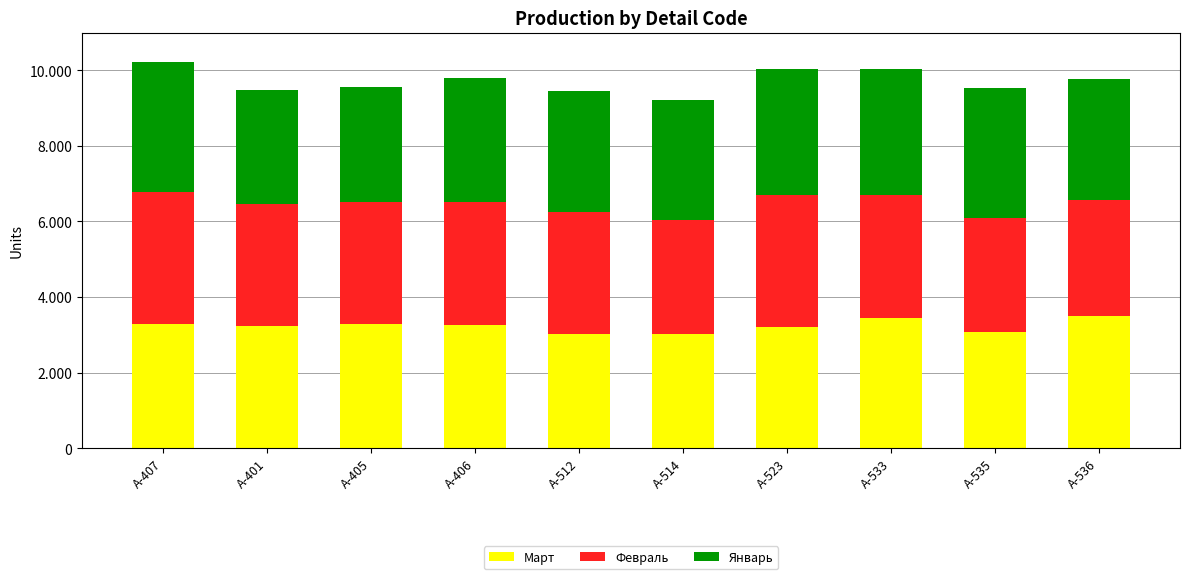

Is it true that Март equals 3011 at A-514?

True